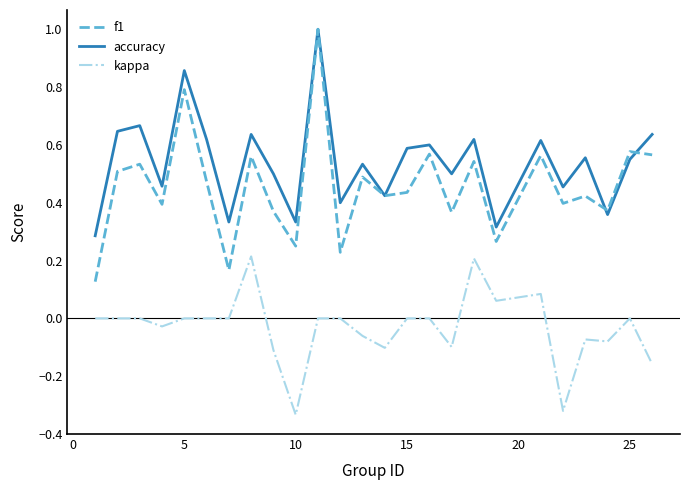

Count the f1 values in the range 0 to 1.

25